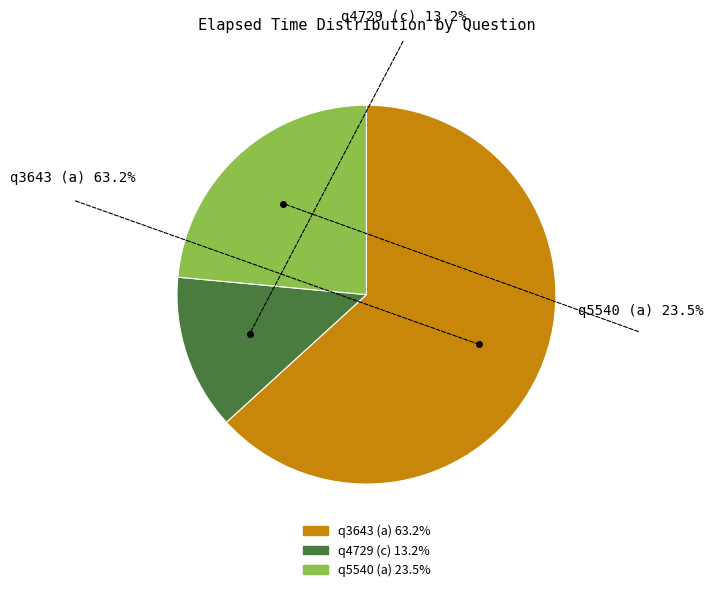

True or false: q5540 (a) accounts for 24% of the total.

True